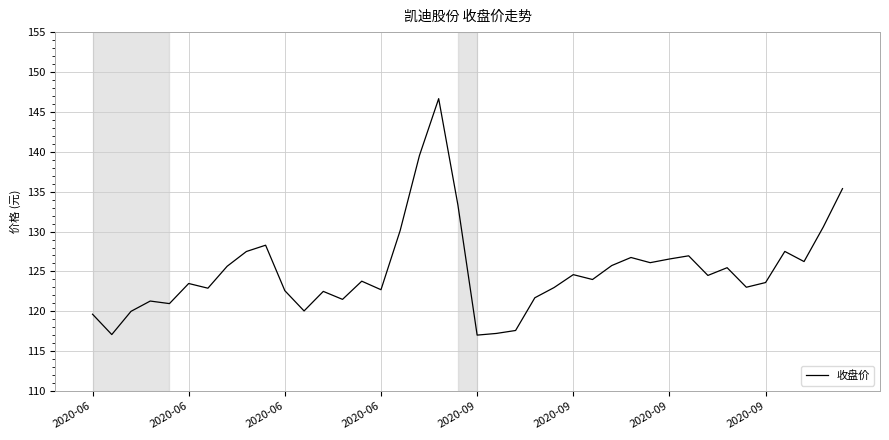

What is the difference between the maximum and minimum values?

29.6